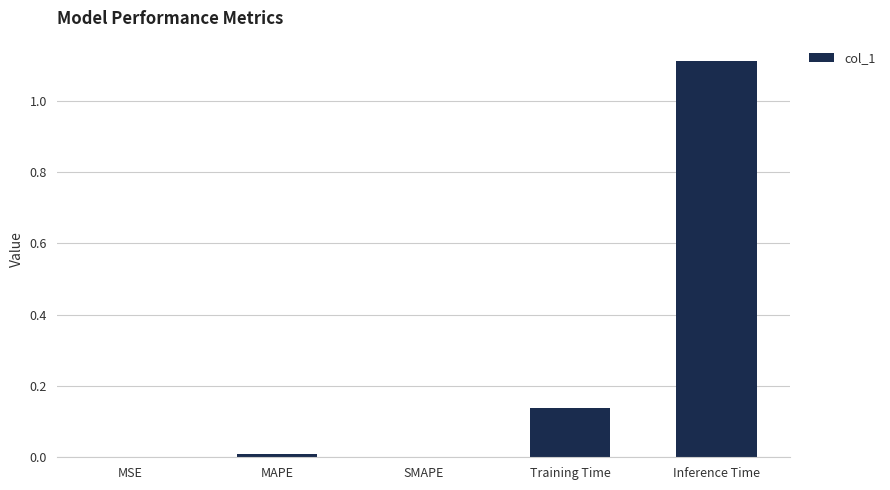

Count the number of categories in the chart.

5